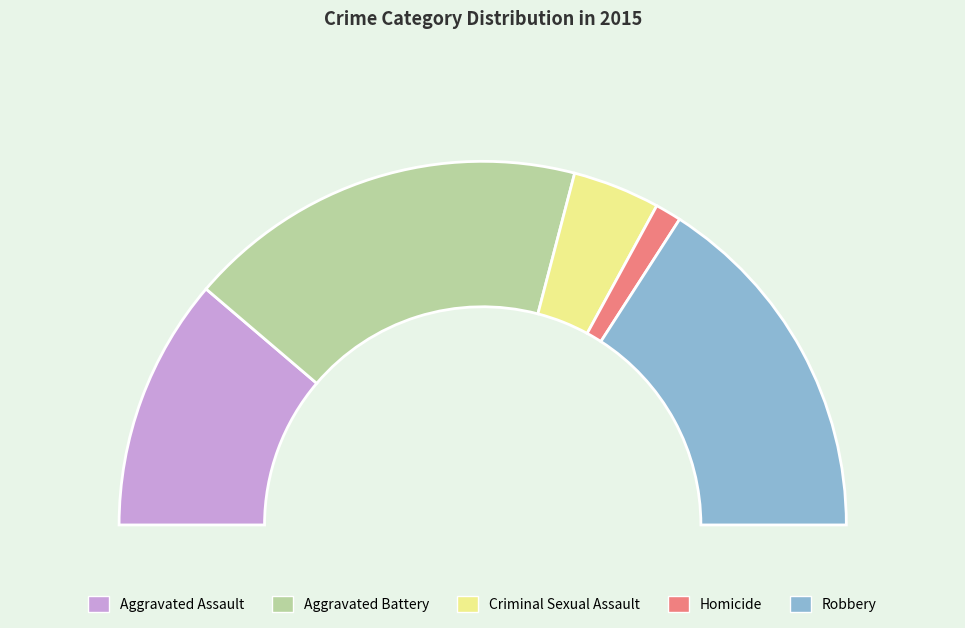

What is the smallest slice in the pie chart?

Homicide